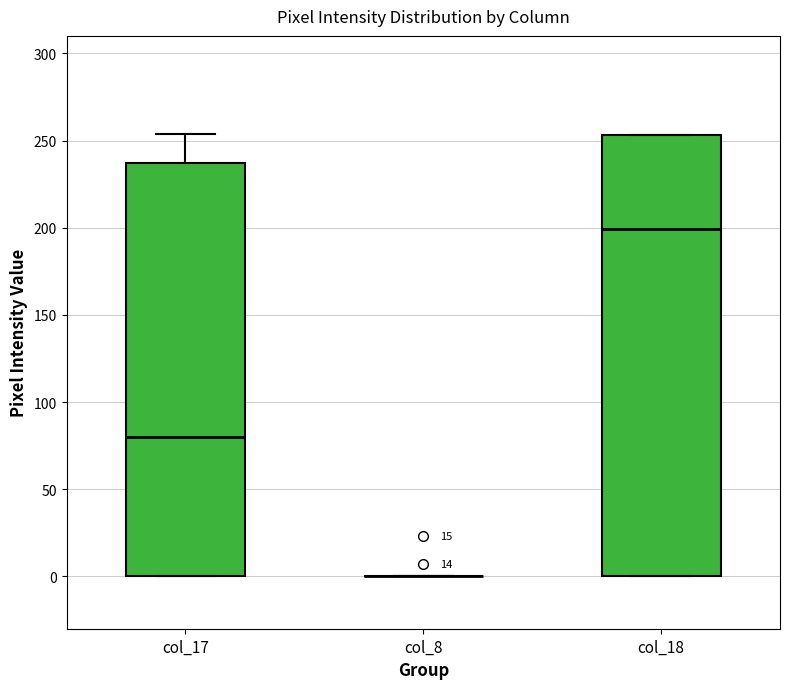

Reading left to right, transcribe this box plot: for each box, give where its median line is, the range the box spans, and where its two whiskers end, as read against the y-axis. The values are not printed on the chart, so give them approximately, as read against the axis.

col_17: median 80, box 0 to 235, whiskers 0 to 255
col_8: box collapsed to a line at 0, whiskers 0 to 0
col_18: median 200, box 0 to 255, whiskers 0 to 255